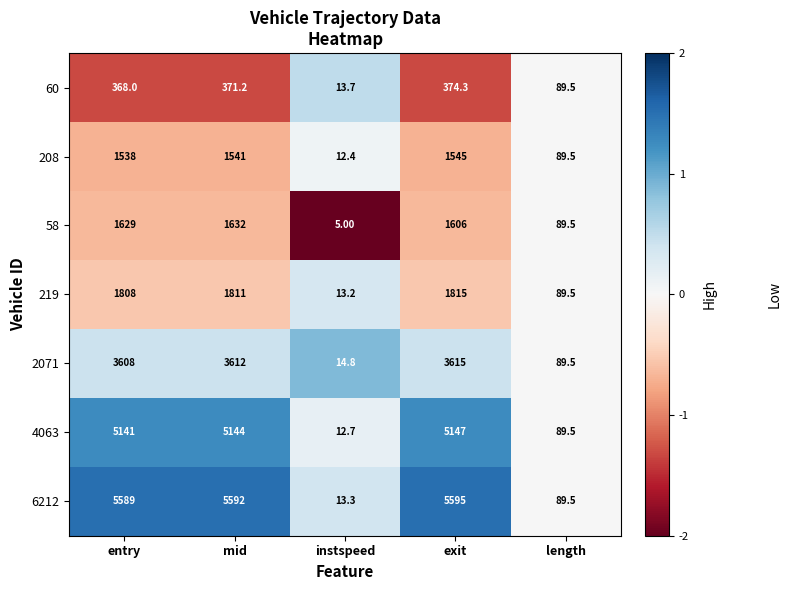

At which label is 58 closest to 818?

length